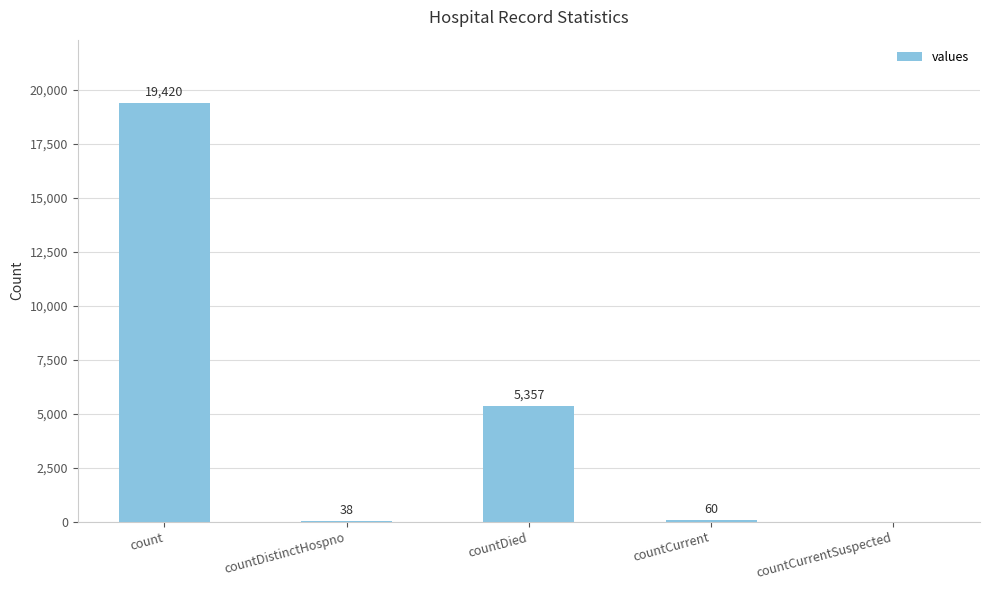

The value at count is 4031. True or false?

False